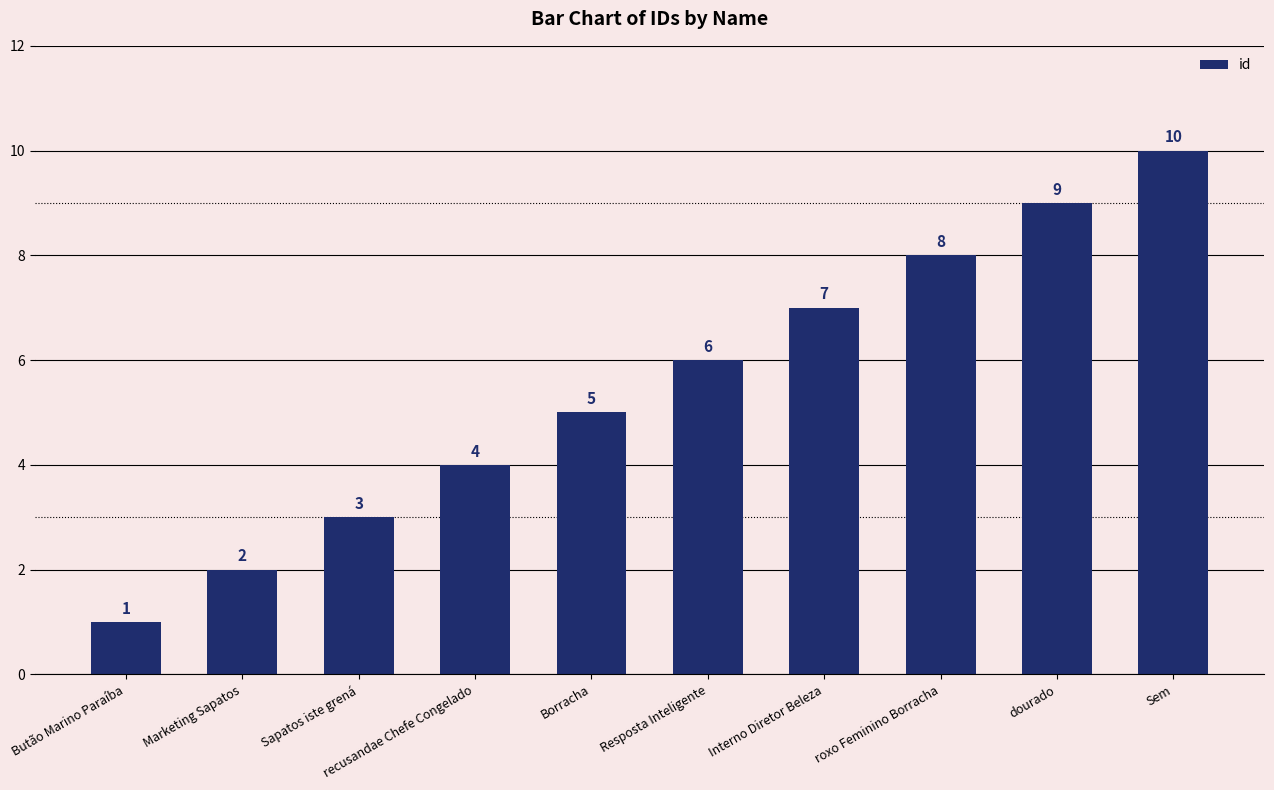

What position from the left is Sapatos iste grená?

3